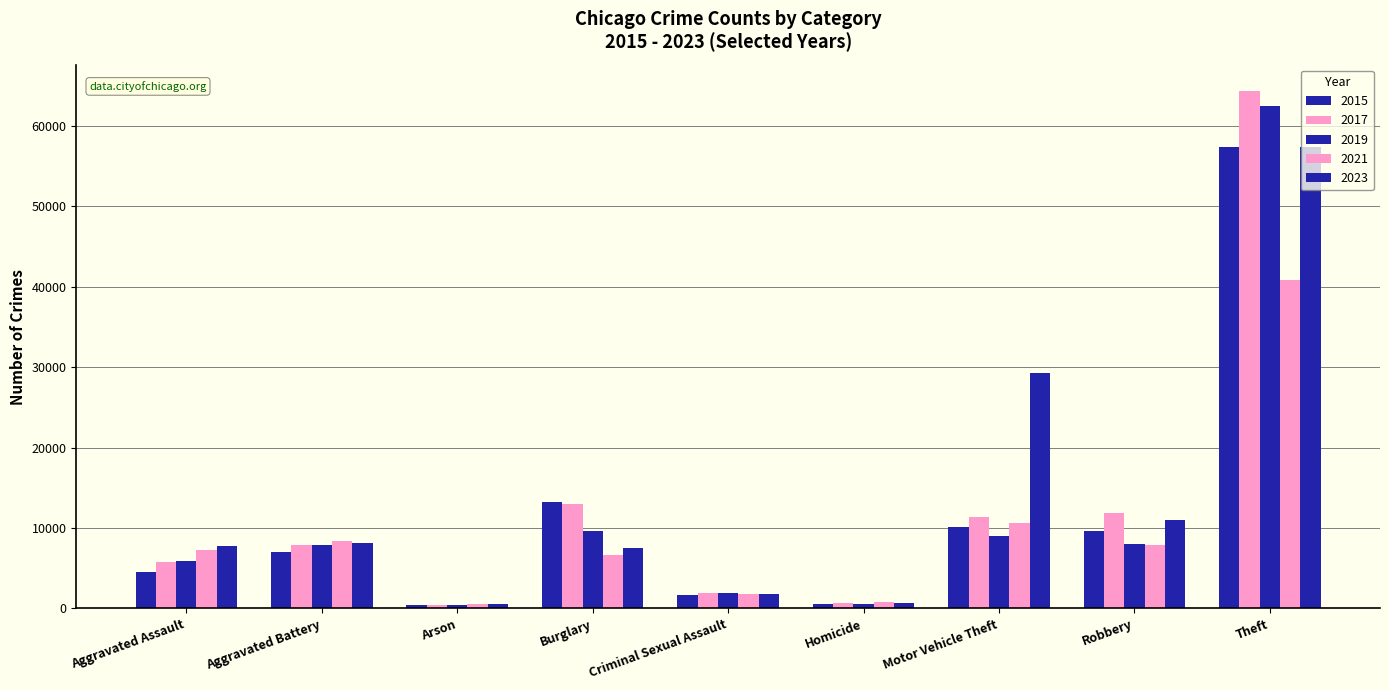

How many distinct data groups are displayed?

5